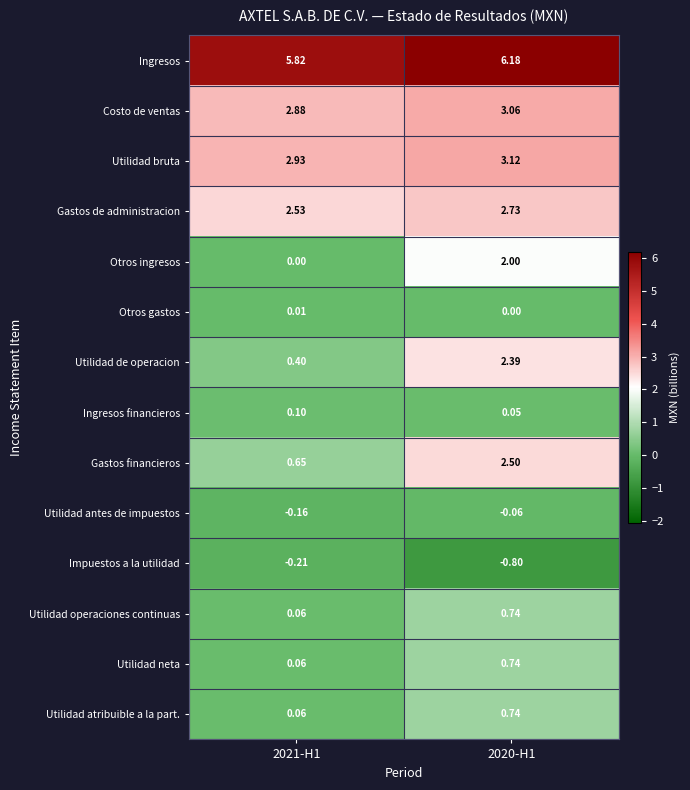

At which category does the chart reach its minimum across all series?

2020-H1